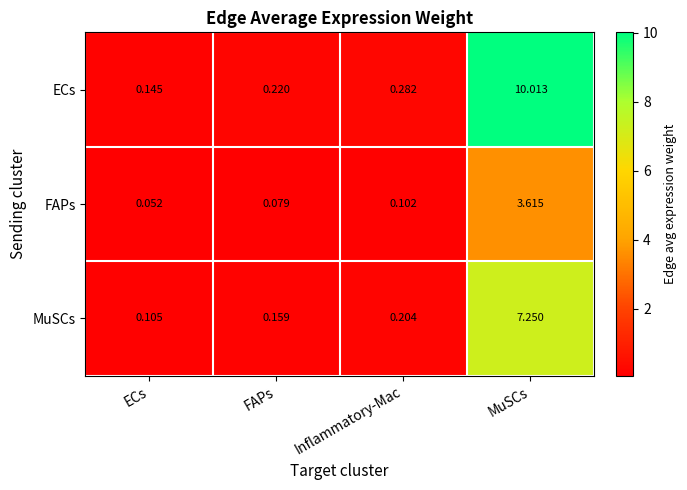

Which series has the largest total across all categories?

ECs